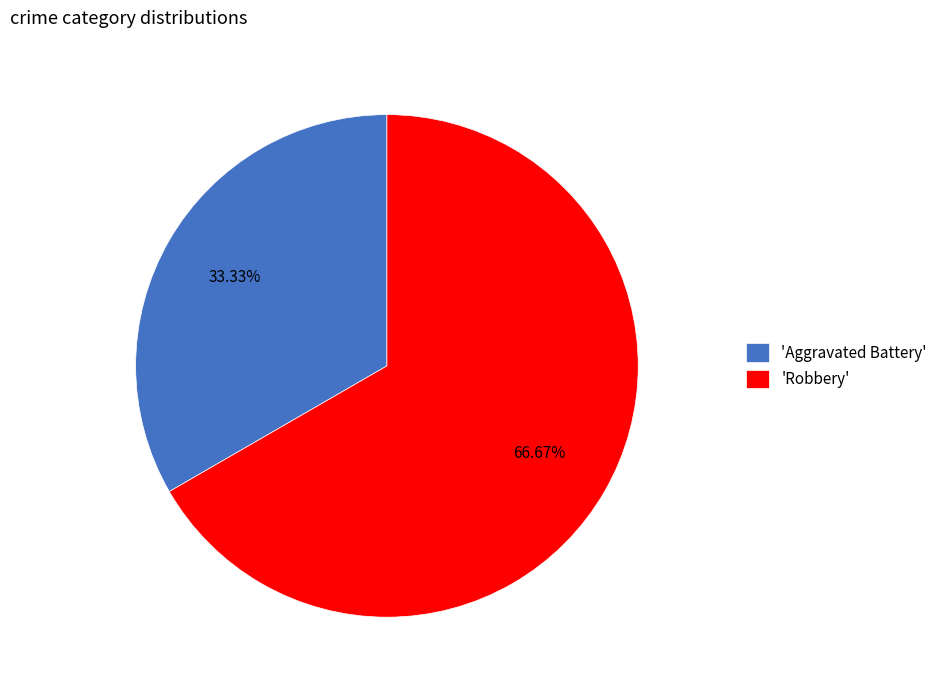

Which slice represents more than half of the pie?

'Robbery'